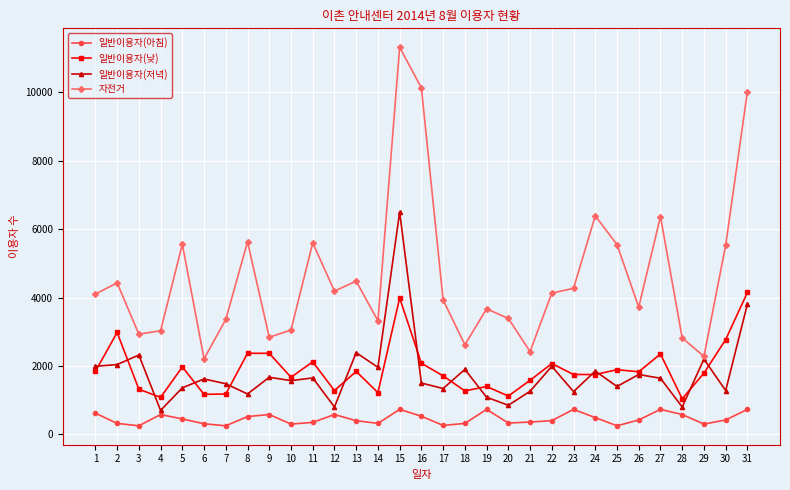

What is the sum of all 일반이용자(아침) values?

14140